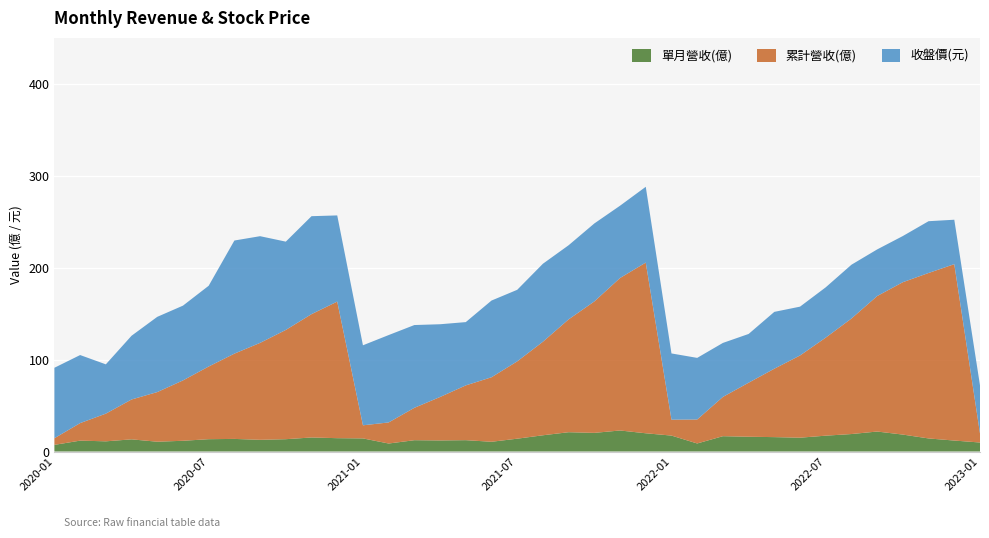

What is the maximum value for 單月營收(億)?

22.9